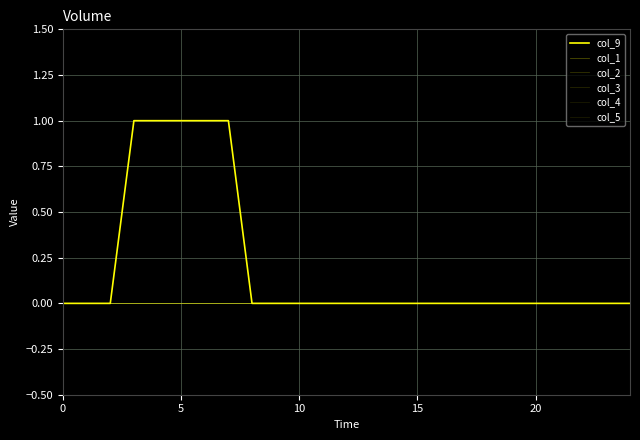

True or false: col_2 and col_4 cross at least once.

False